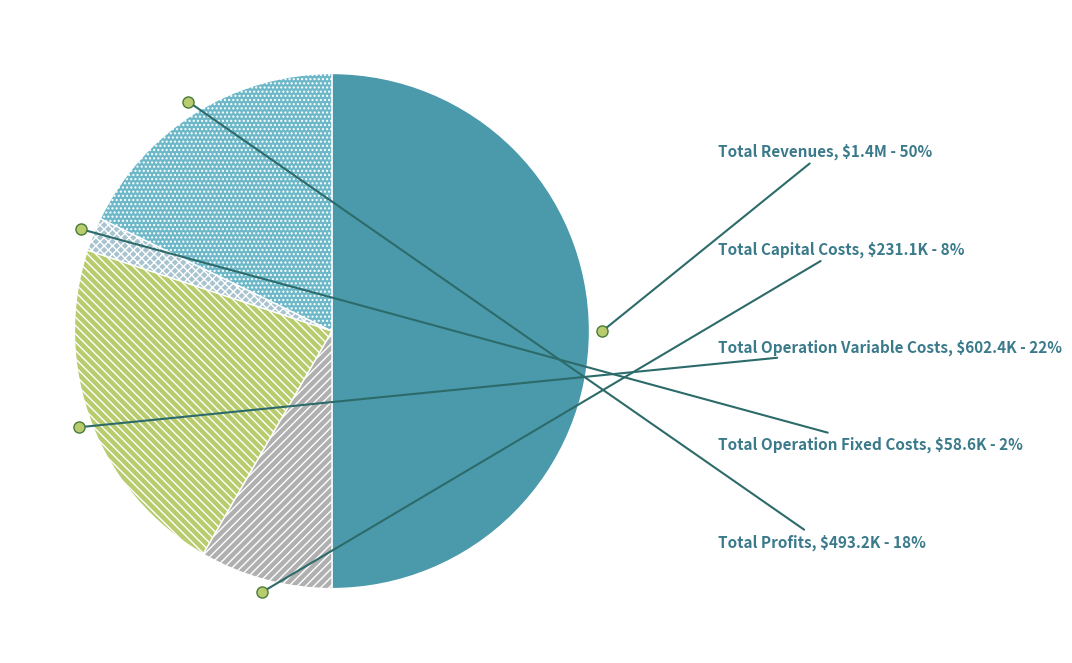

What is the ratio of the value at Total Revenues to the value at Total Operation Variable Costs?

2.3